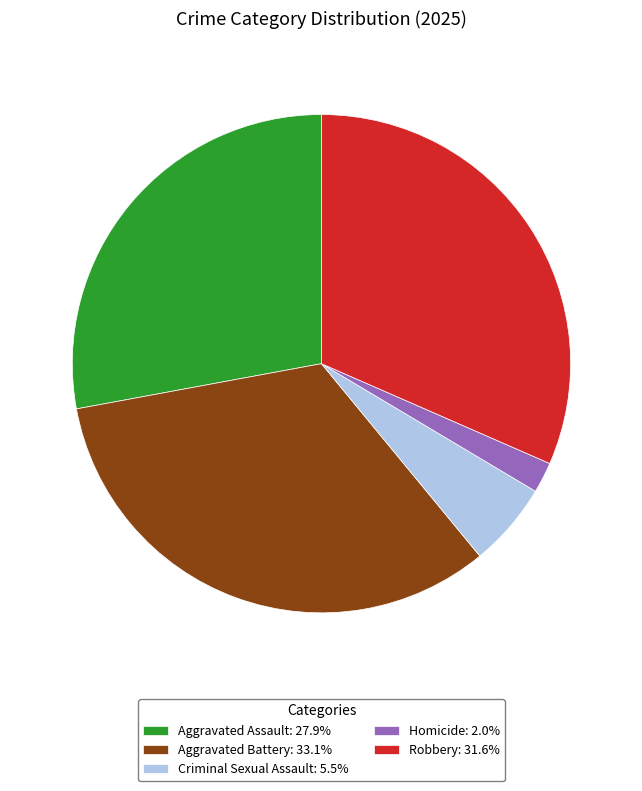

Is the sum of Robbery: 31.6% and Aggravated Assault: 27.9% greater than half?

Yes